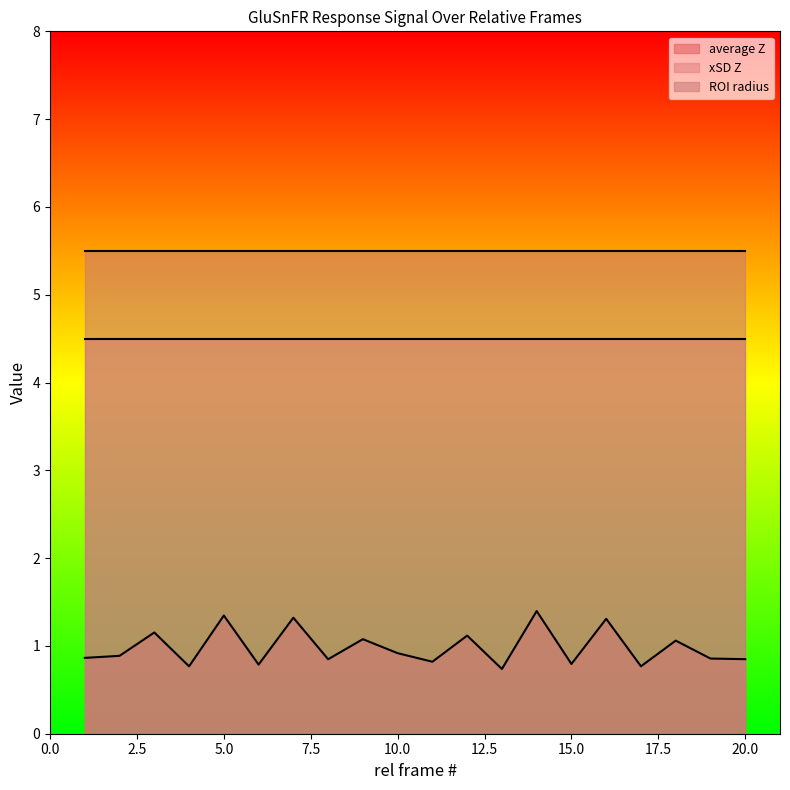

Between 15 and 14, which is larger?

14